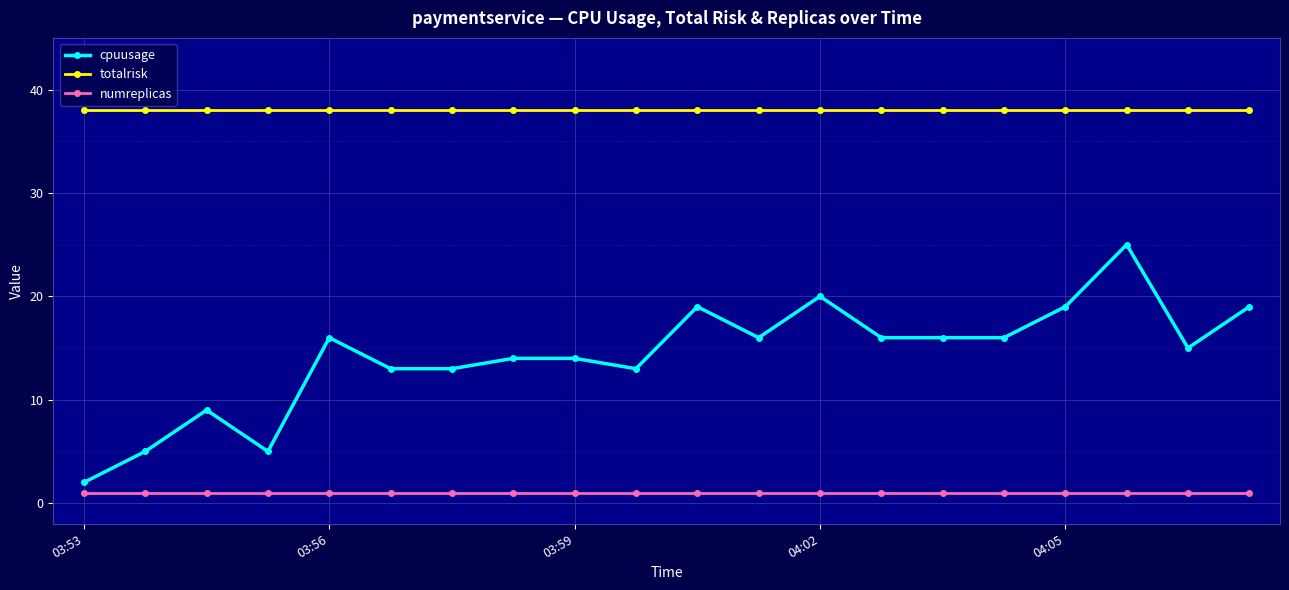

True or false: cpuusage and totalrisk intersect in this chart.

False